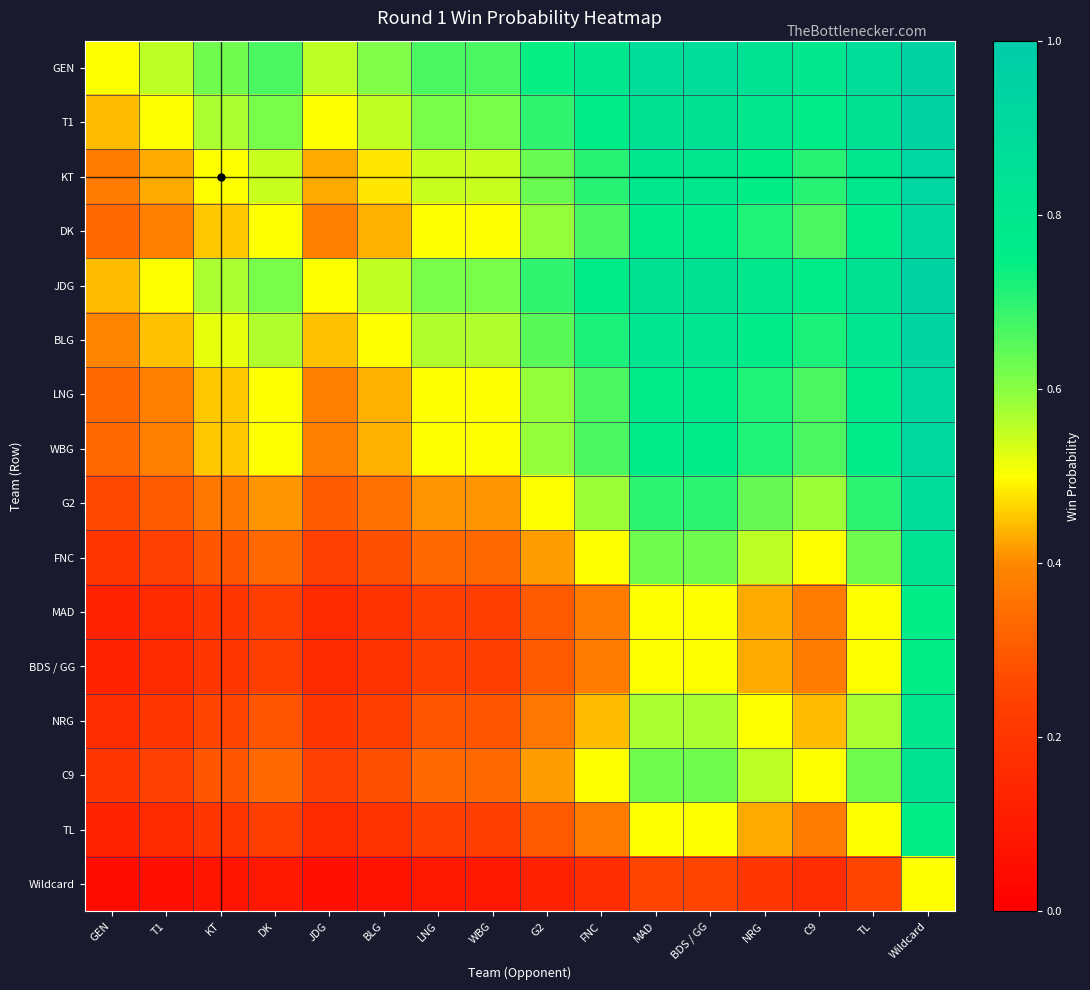

At how many categories does at least one series exceed 0?

16